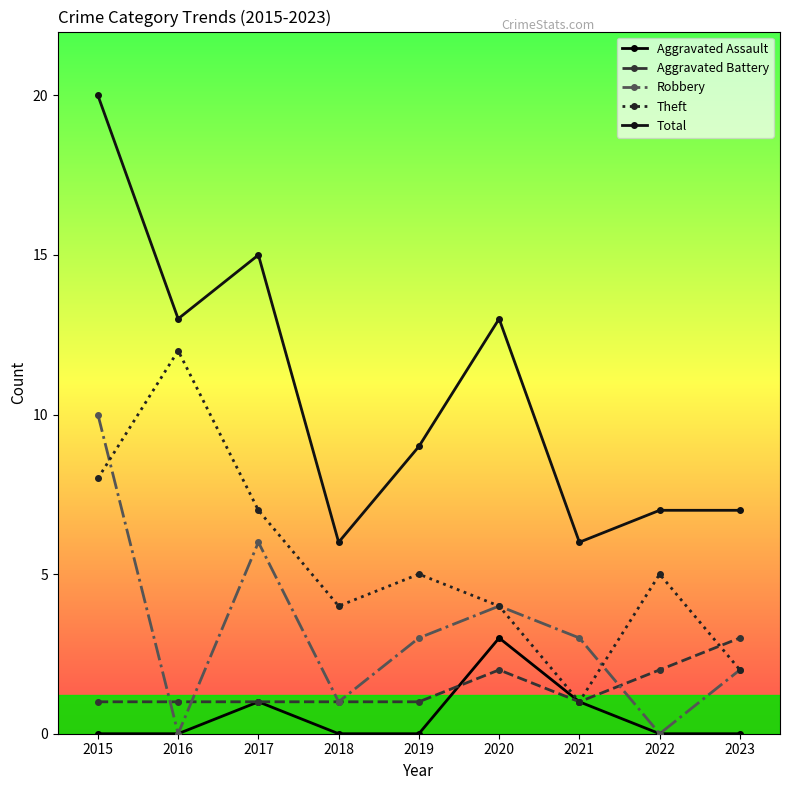

How many interior local valleys does the Total series have?

3